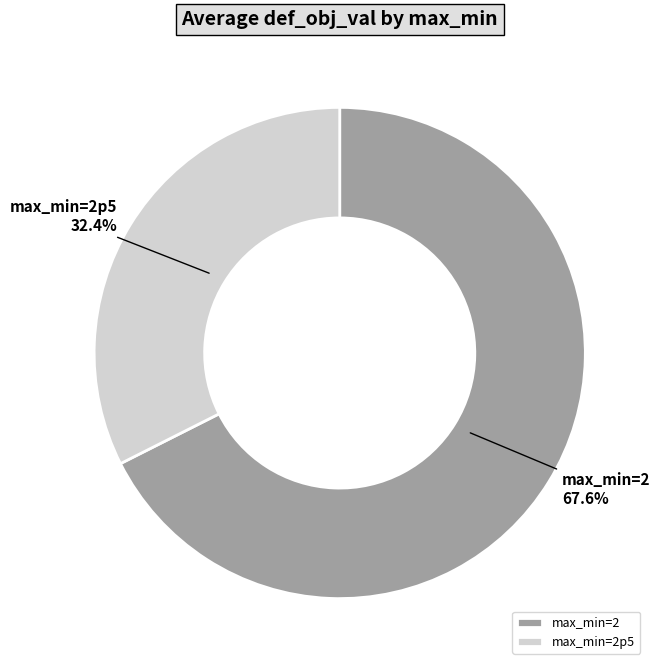

Rank the categories by value from highest to lowest.

max_min=2, max_min=2p5